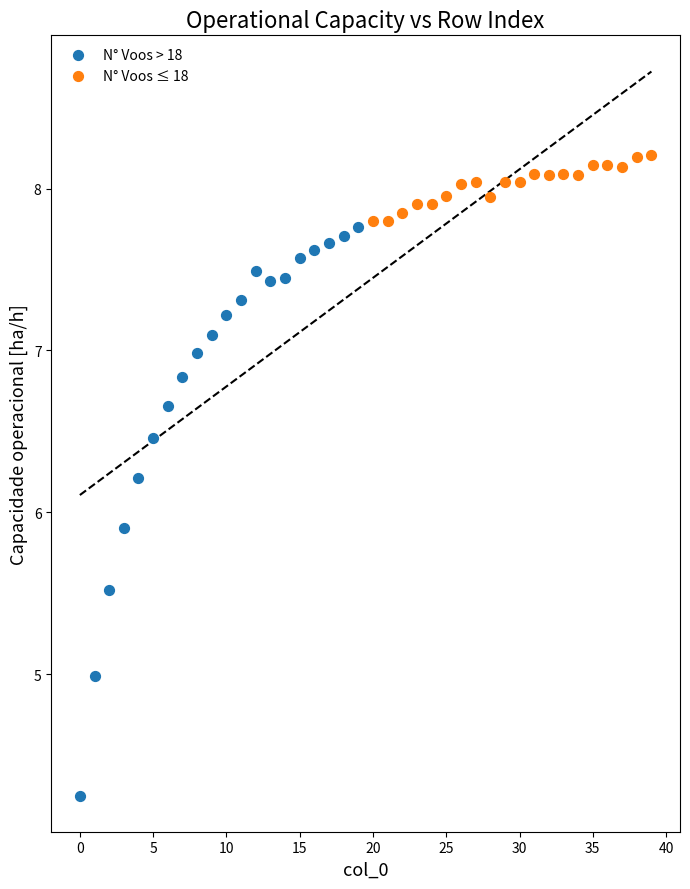

Which series has the widest spread of Y values?

N° Voos > 18